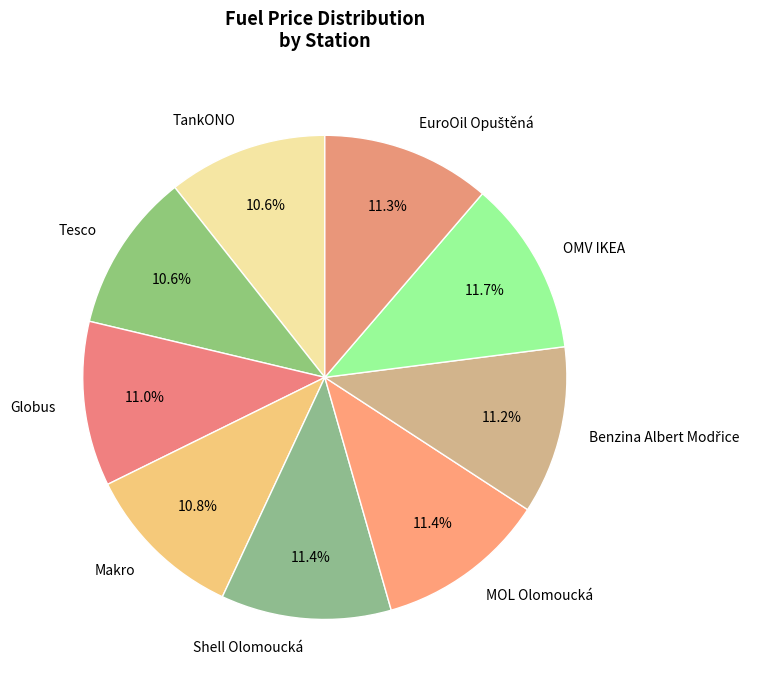

Is there any slice that represents more than half of the pie?

No